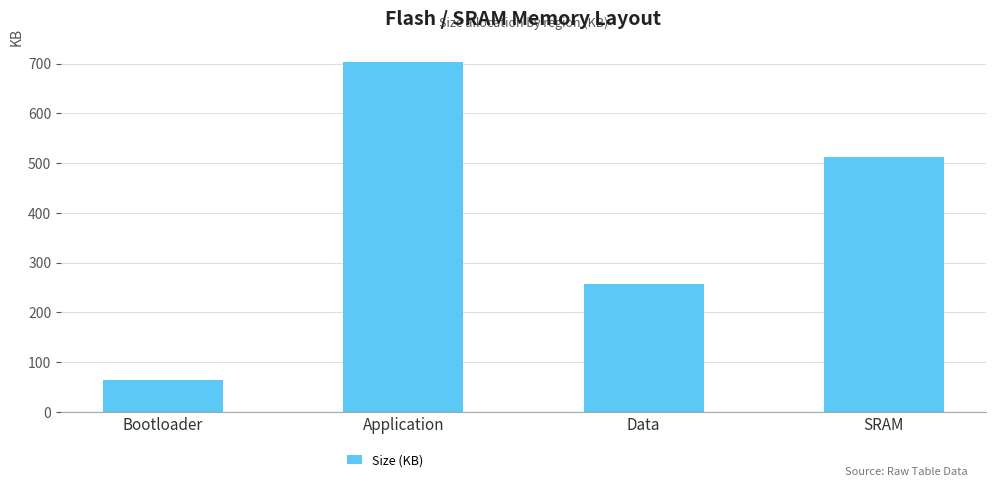

Between Bootloader and SRAM, which is larger?

SRAM